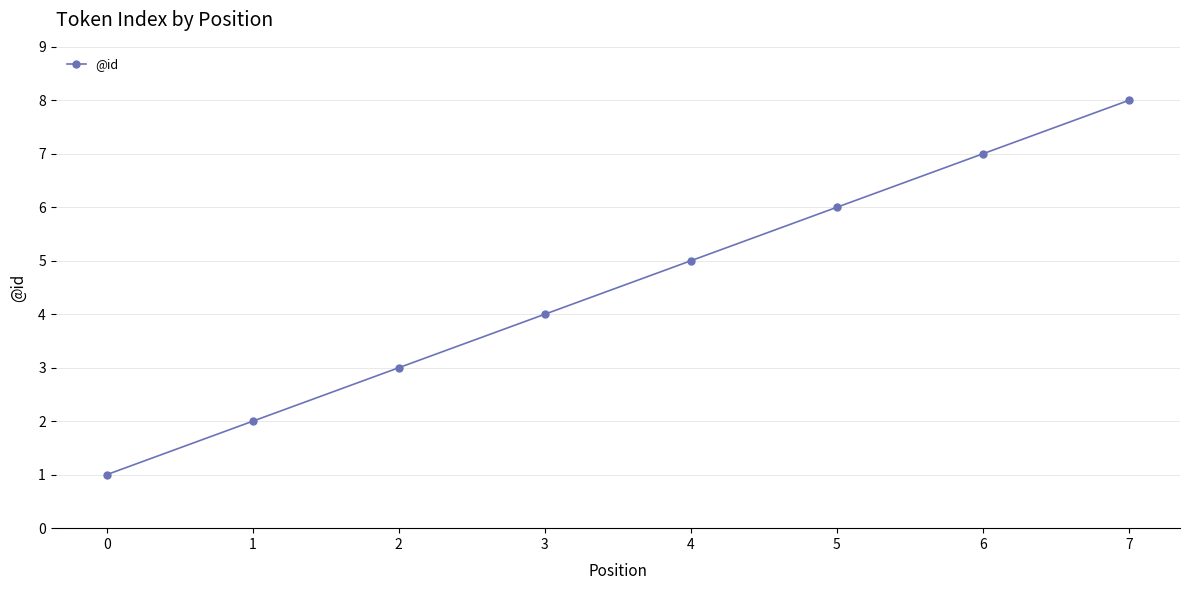

Approximately how many times larger is the value at 5 compared to 6?

0.9